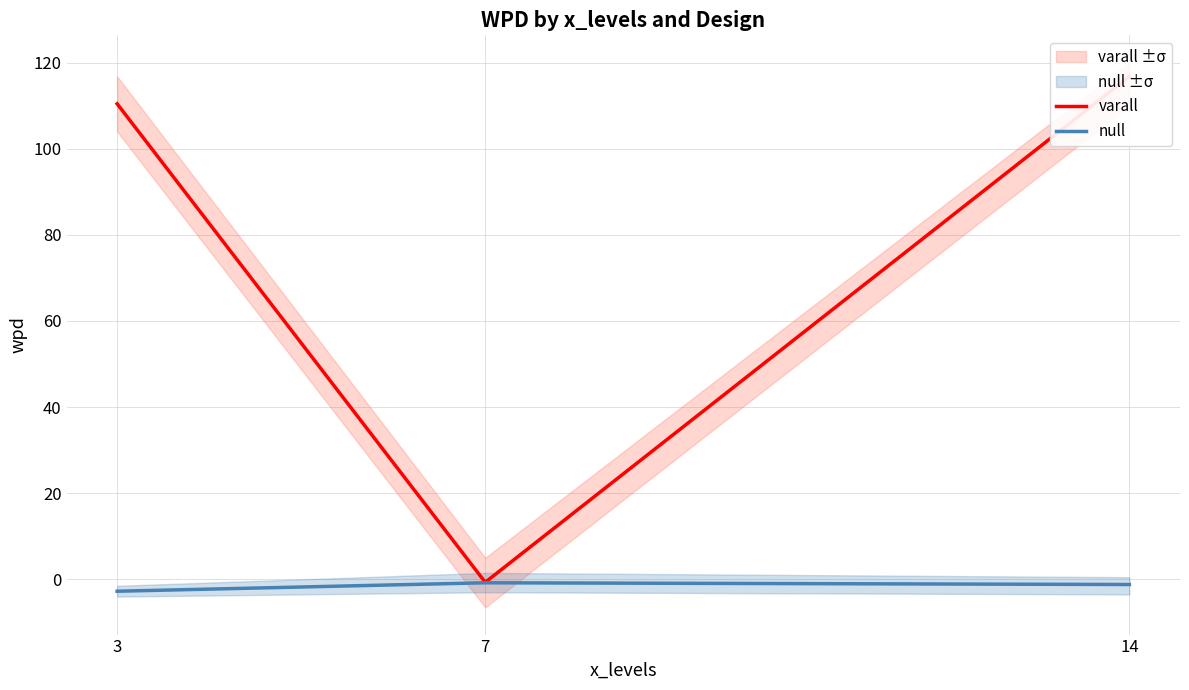

Reading left to right, transcribe all the data shown in this chart.

varall: 110.4	-0.7	116.8
null: -2.8	-0.8	-1.2